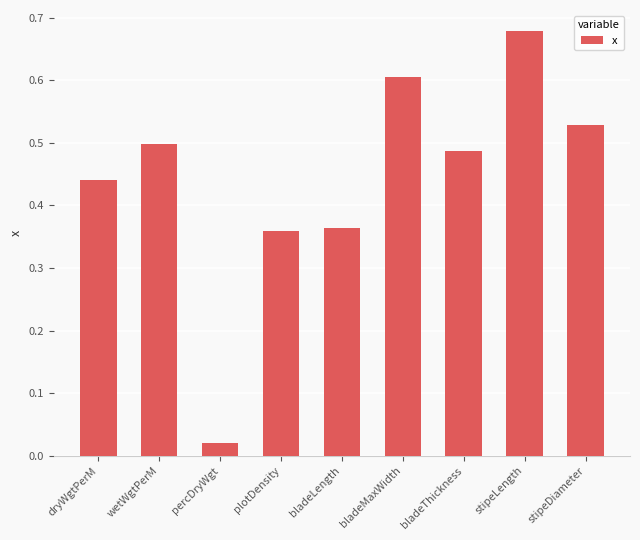

Which category has the highest value across all series?

stipeLength